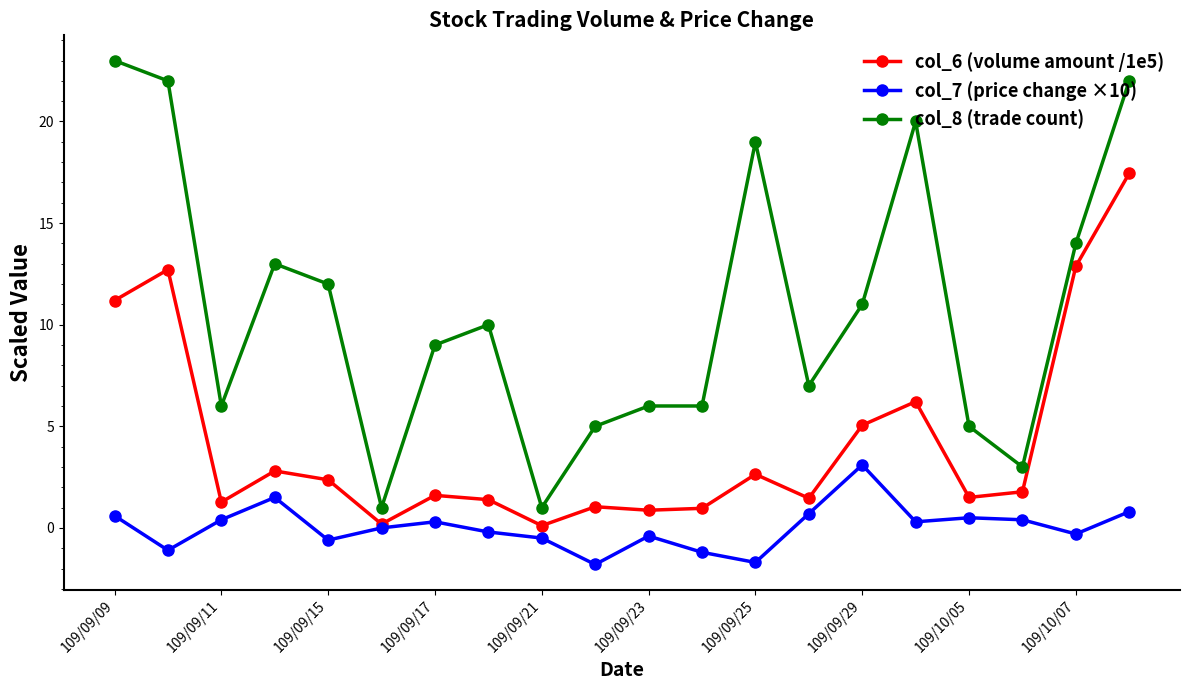

True or false: col_7 (price change ×10) and col_8 (trade count) intersect in this chart.

False